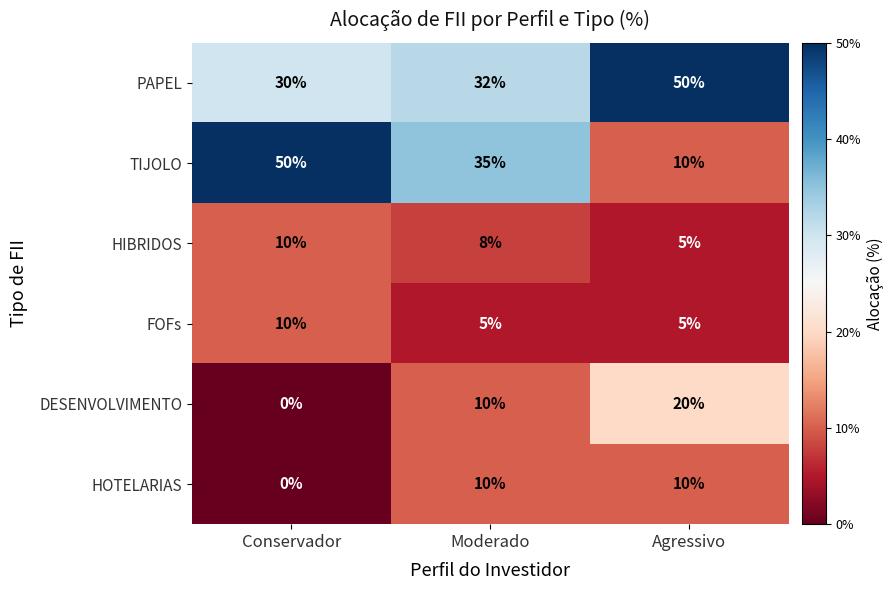

Reading left to right, what are all the values shown in this chart?

PAPEL: 30	32	50
TIJOLO: 50	35	10
HIBRIDOS: 10	8	5
FOFs: 10	5	5
DESENVOLVIMENTO: 0	10	20
HOTELARIAS: 0	10	10